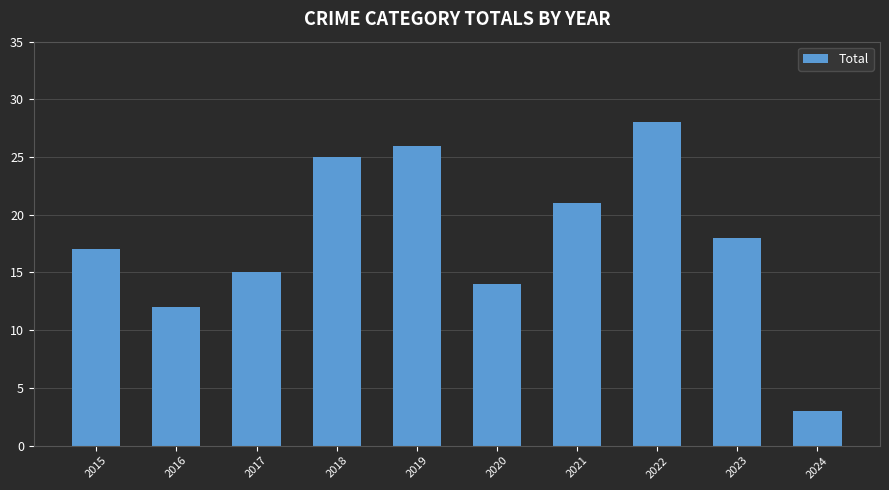

True or false: the data shows 12 at 2016.

True